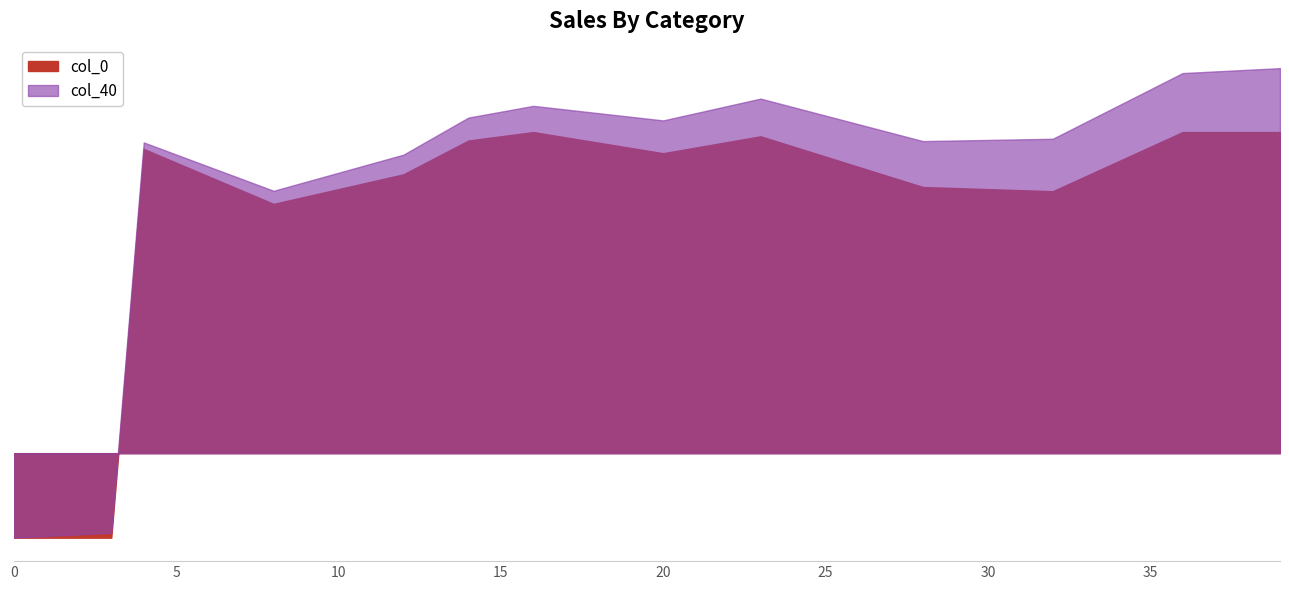

Rank the series by their maximum value, from lowest to highest.

col_9, col_10, col_40, col_0